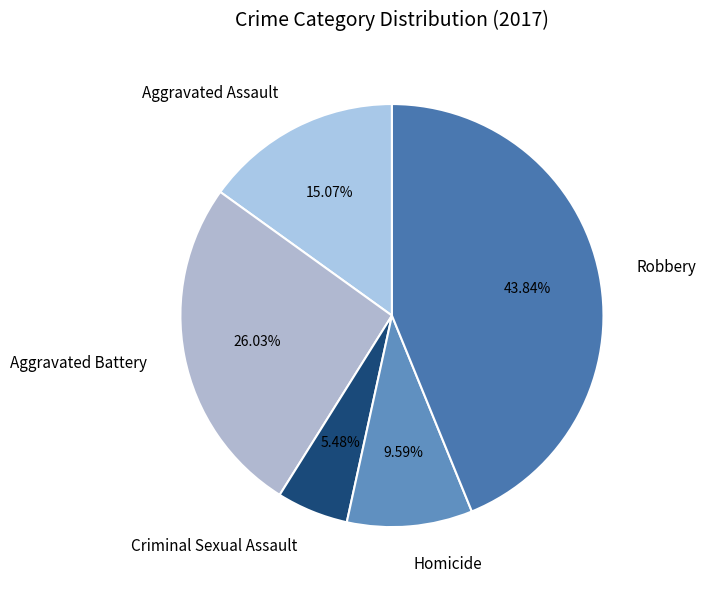

Does any single category account for the majority?

No